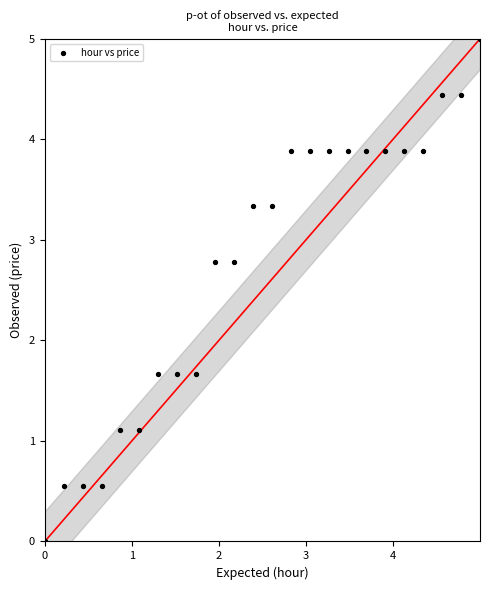

What is the range of Y values (max minus min)?

5.0